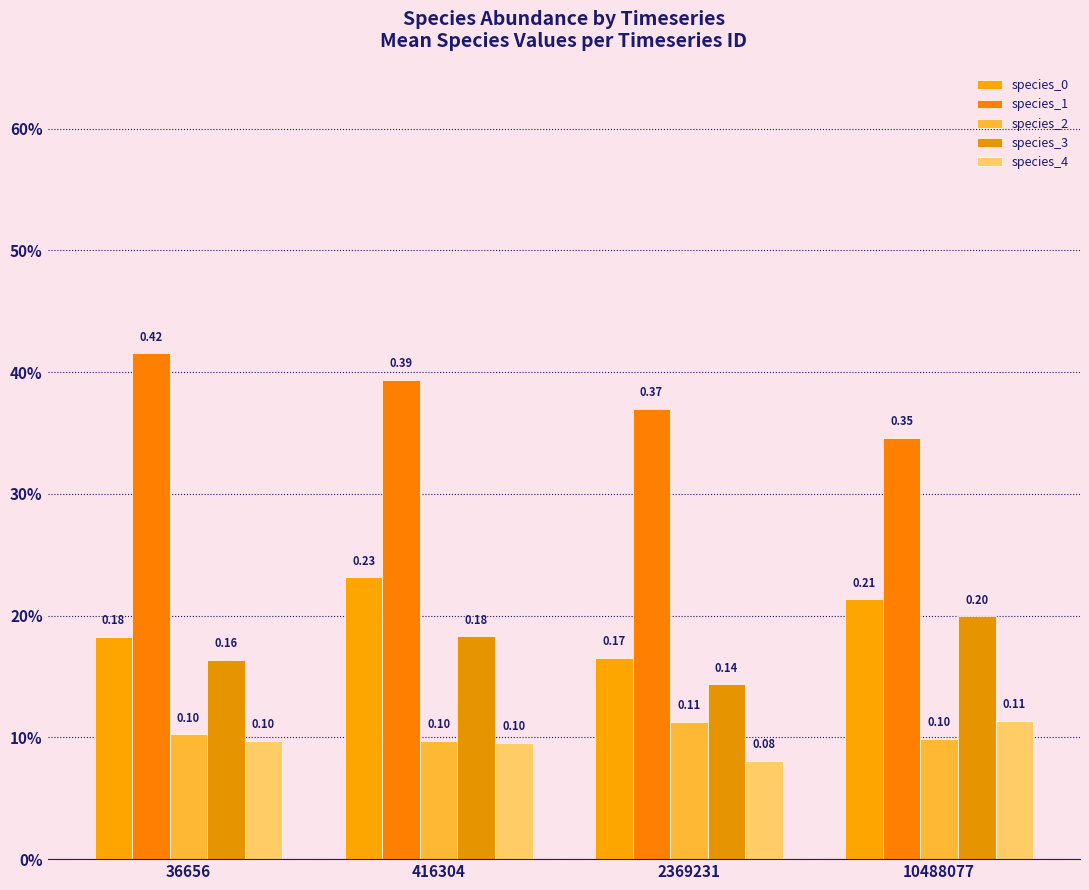

Which series has the largest total across all categories?

species_1